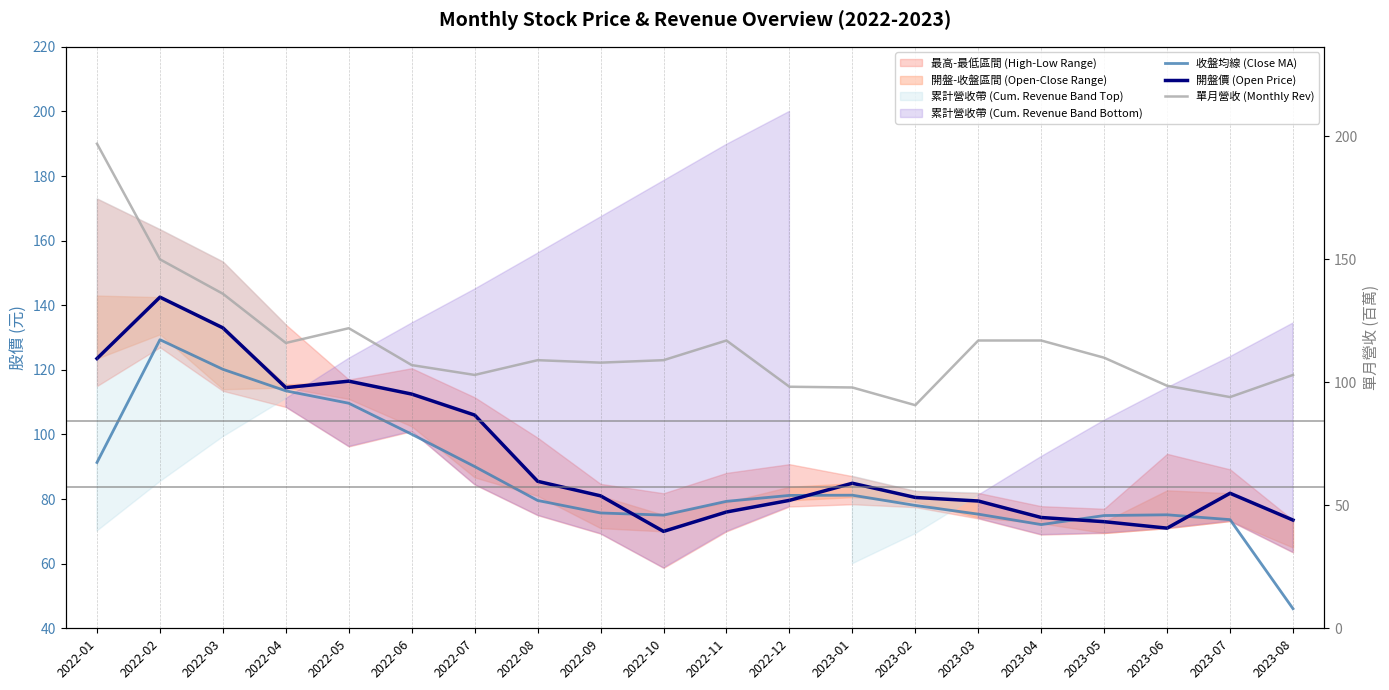

True or false: 收盤均線 (Close MA) and 單月營收 (Monthly Rev) cross at least once.

False